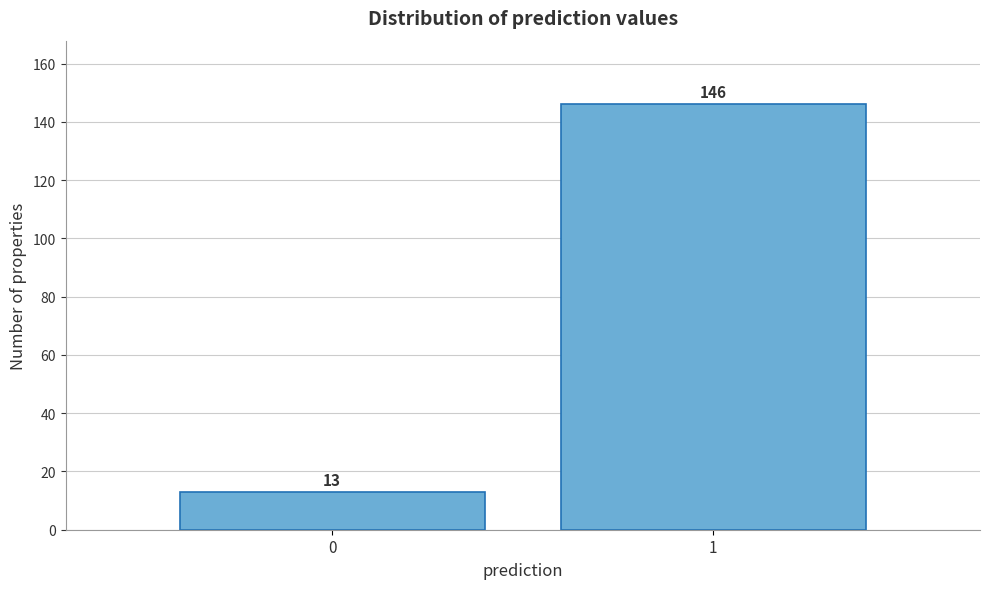

Reading left to right, list all the values displayed in this chart.

13	146